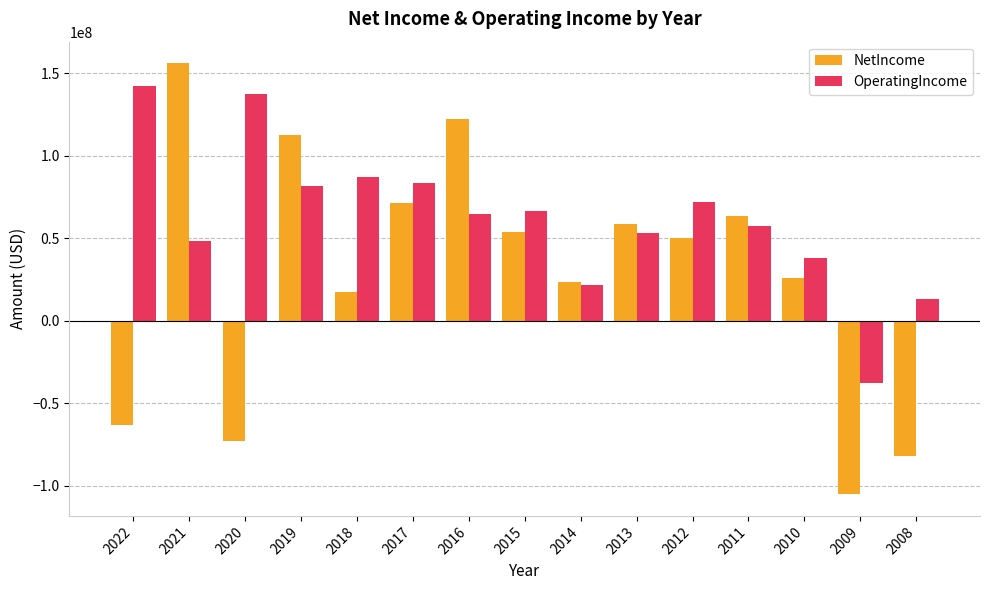

What is the difference between the second highest and minimum values in the OperatingIncome series?

175300000